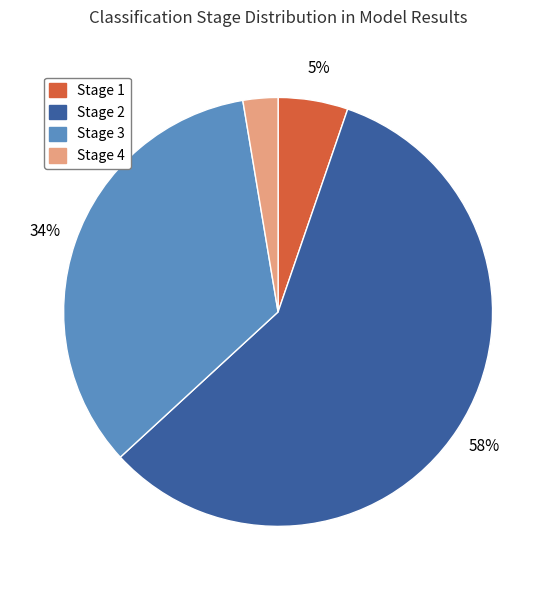

True or false: Stage 2 accounts for 63% of the total.

False